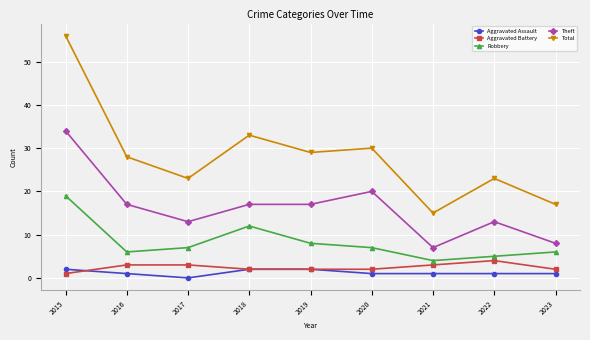

Which category has the lowest value across all series?

2017